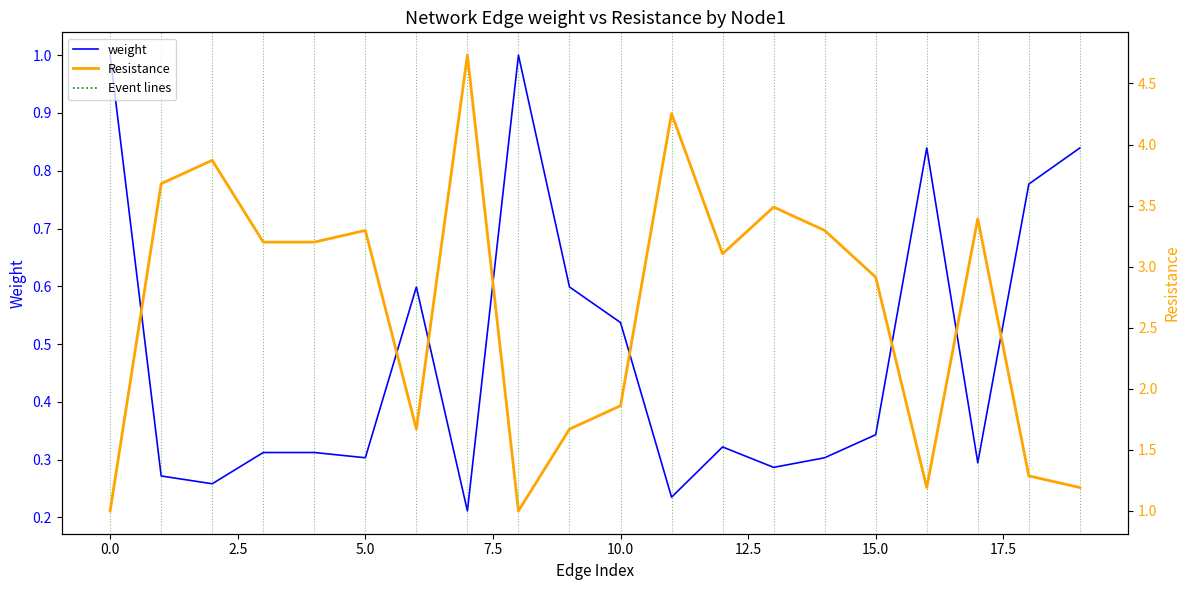

What is the value of the Resistance point at the 7th from the left?

1.7